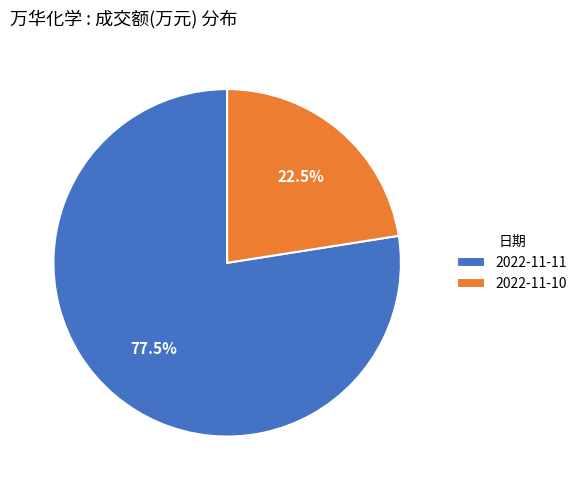

What percentage is NOT represented by 2022-11-10?

77.5%